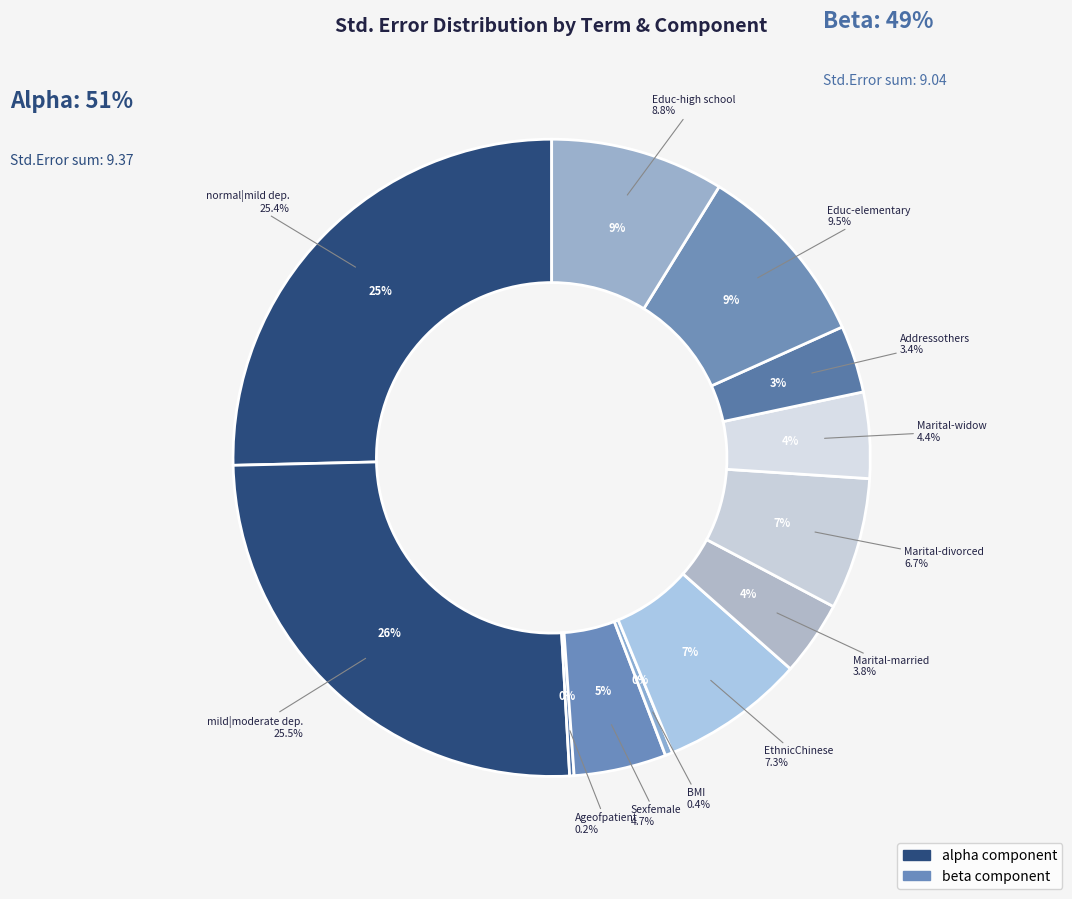

To the nearest percent, what is the difference between the Educationelementary and Maritalstatusdivorced slice percentages?

3%